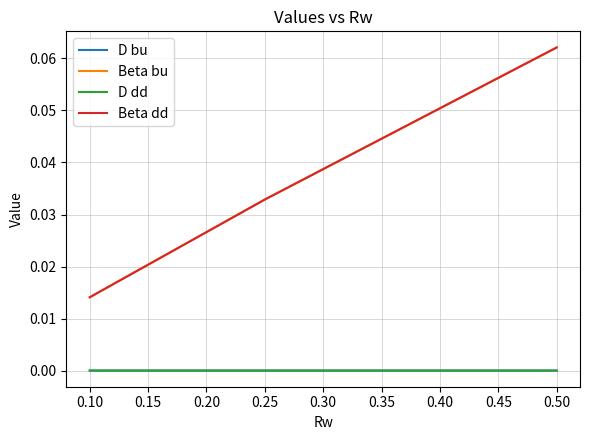

Rank the categories by Beta bu value from highest to lowest.

0.50, 0.25, 0.10